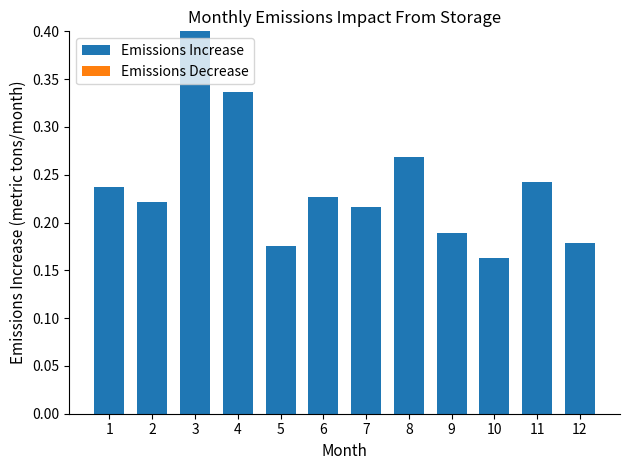

What is the change in value from 9 to 11?

+0.1